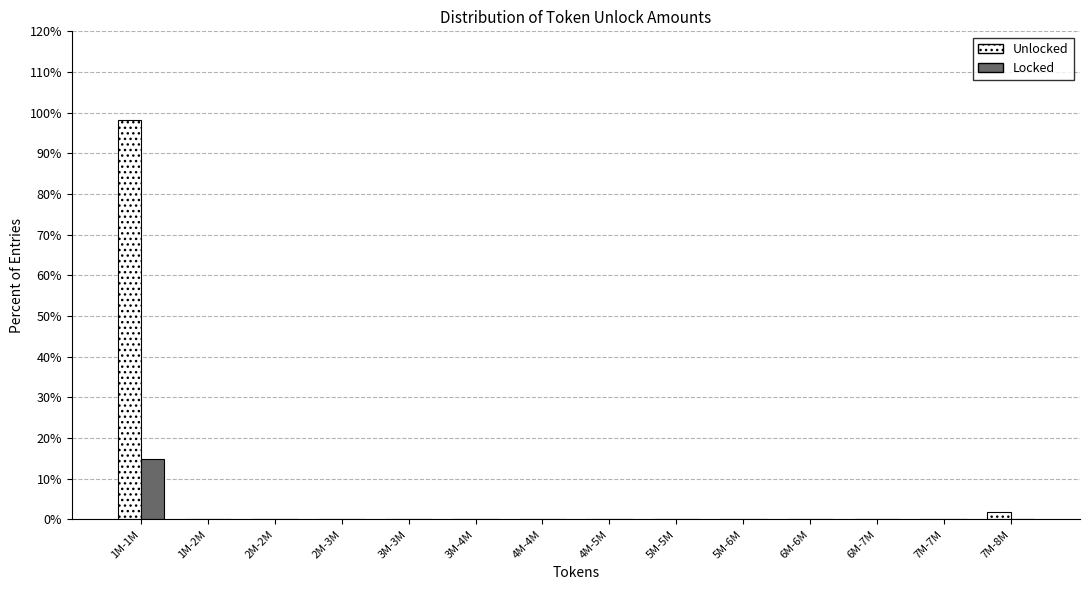

Reading right to left, transcribe all the data shown in this chart.

Unlocked: 7M-8M=1.9	7M-7M=0.0	6M-7M=0.0	6M-6M=0.0	5M-6M=0.0	5M-5M=0.0	4M-5M=0.0	4M-4M=0.0	3M-4M=0.0	3M-3M=0.0	2M-3M=0.0	2M-2M=0.0	1M-2M=0.0	1M-1M=98.1
Locked: 7M-8M=0.0	7M-7M=0.0	6M-7M=0.0	6M-6M=0.0	5M-6M=0.0	5M-5M=0.0	4M-5M=0.0	4M-4M=0.0	3M-4M=0.0	3M-3M=0.0	2M-3M=0.0	2M-2M=0.0	1M-2M=0.0	1M-1M=14.7